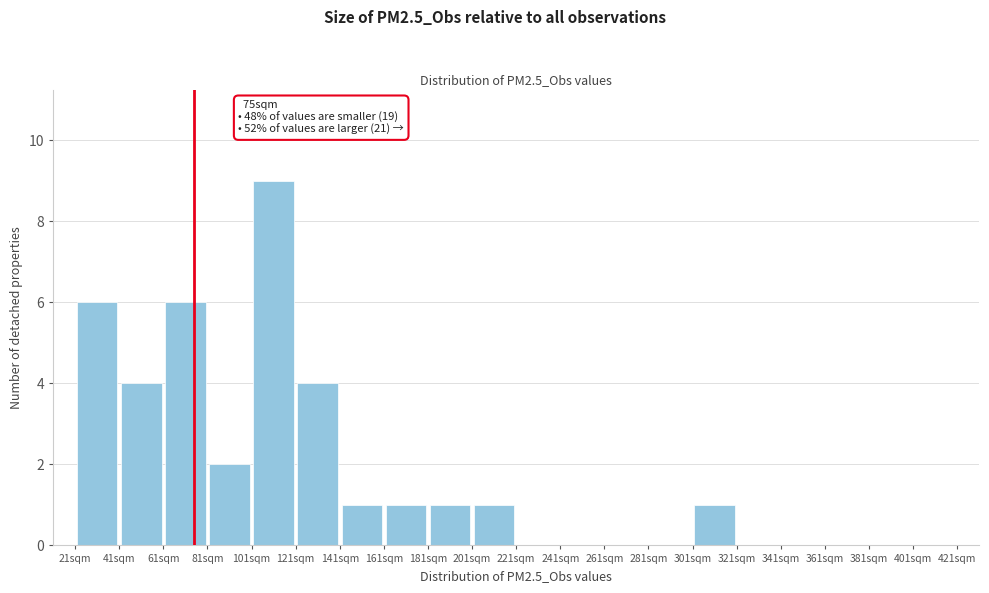

Which range on the x-axis has the tallest bar?

101 to 121